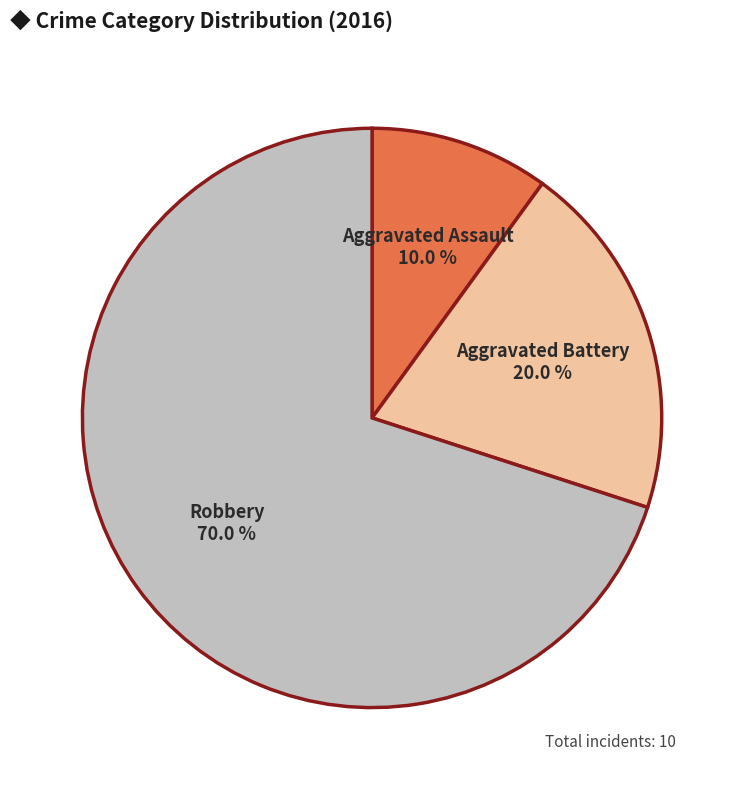

Which category has the biggest portion of the pie?

Robbery